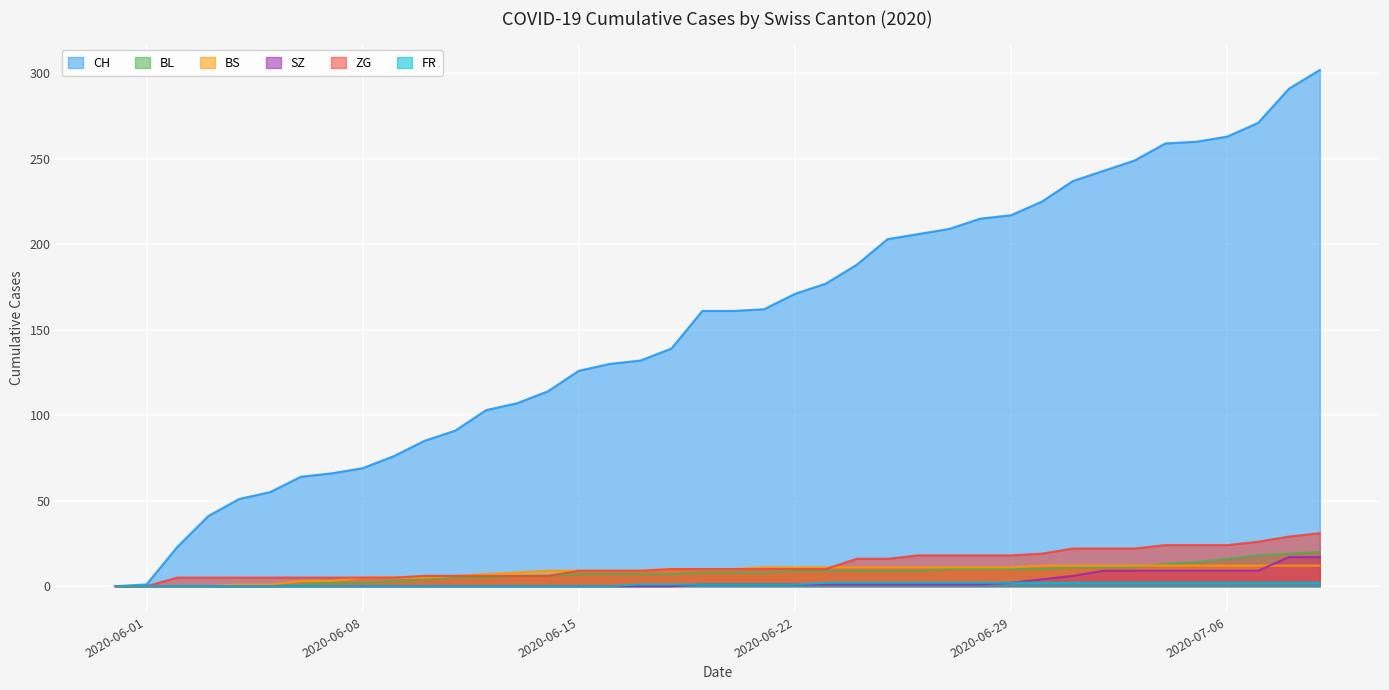

What are all the series names shown in the legend?

CH, BL, BS, SZ, ZG, FR